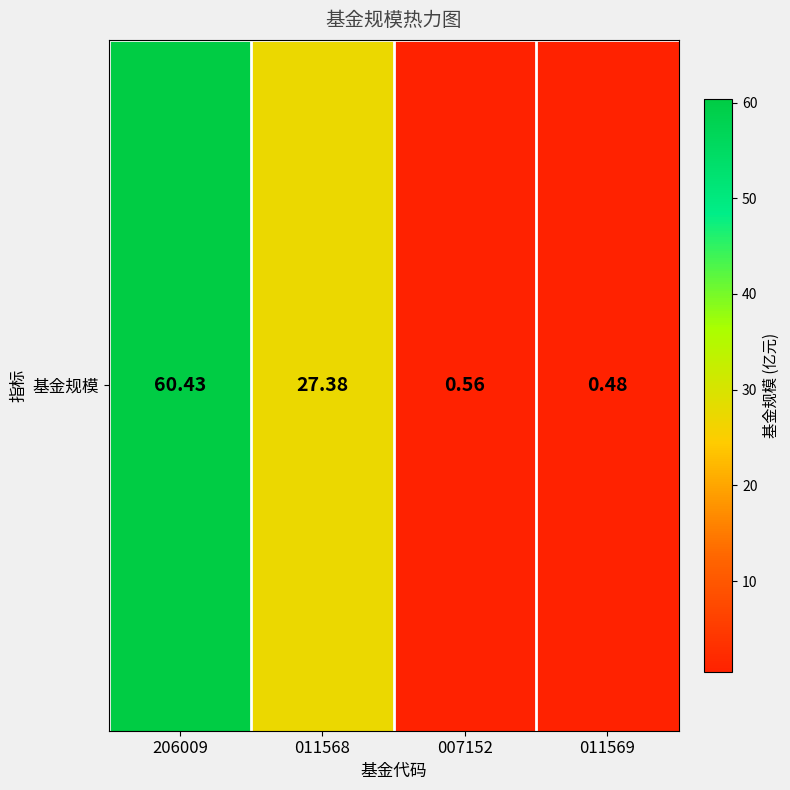

What is the minimum value shown in the chart?

0.5